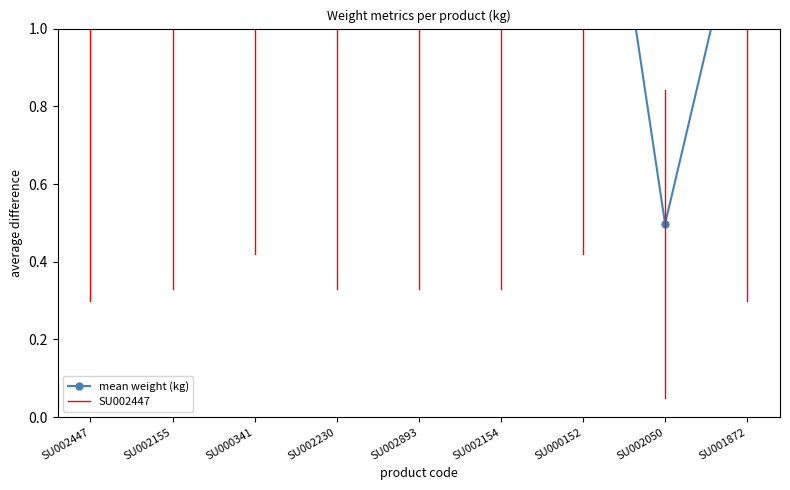

Which category has the lowest value across all series?

SU002050